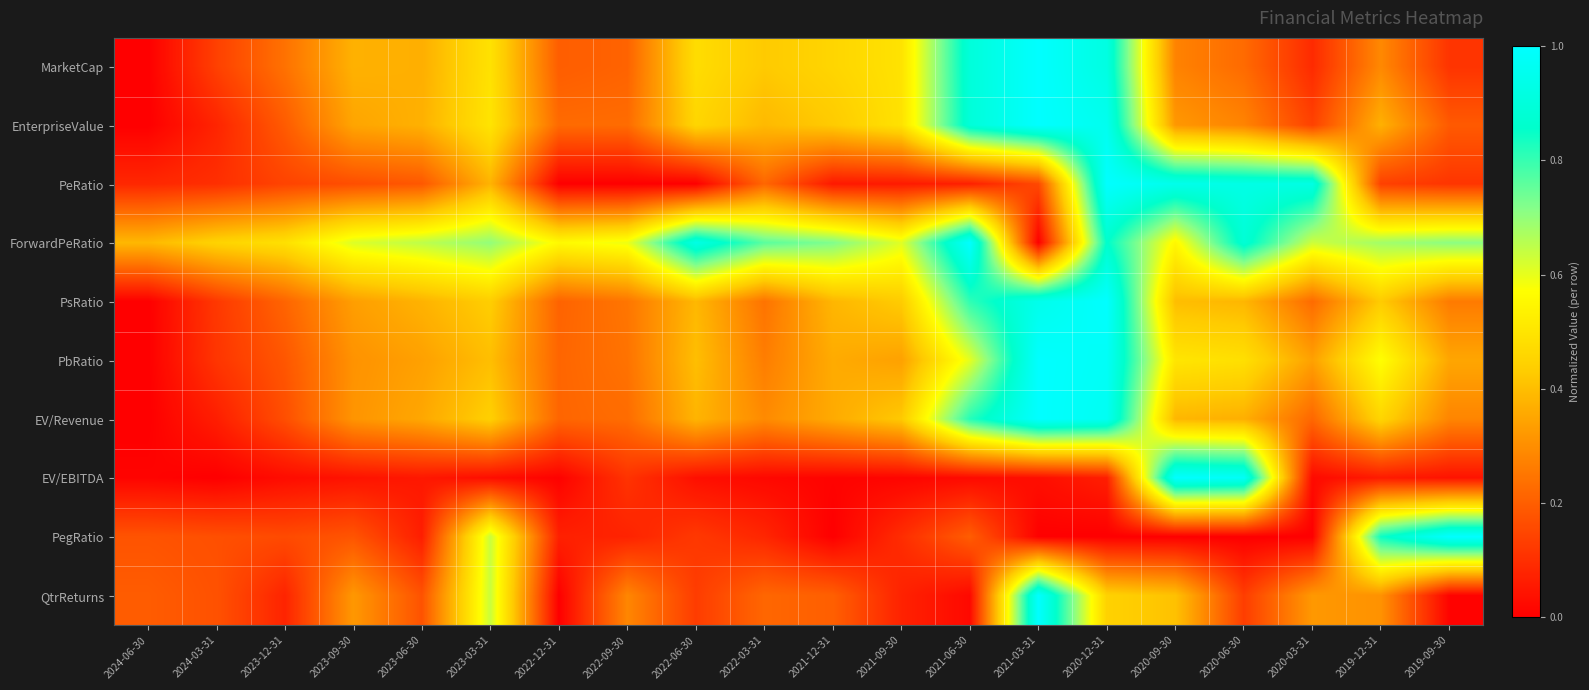

Which series has the largest total across all categories?

ForwardPeRatio